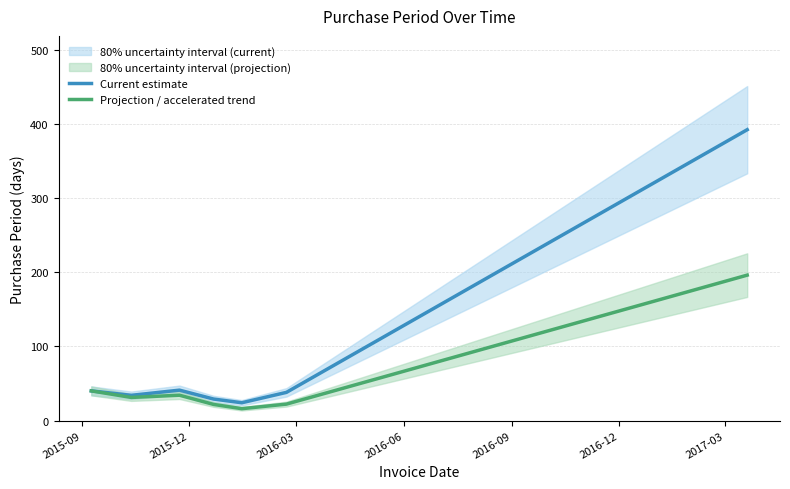

List the series in order of their overall mean, highest first.

Current estimate, Projection / accelerated trend